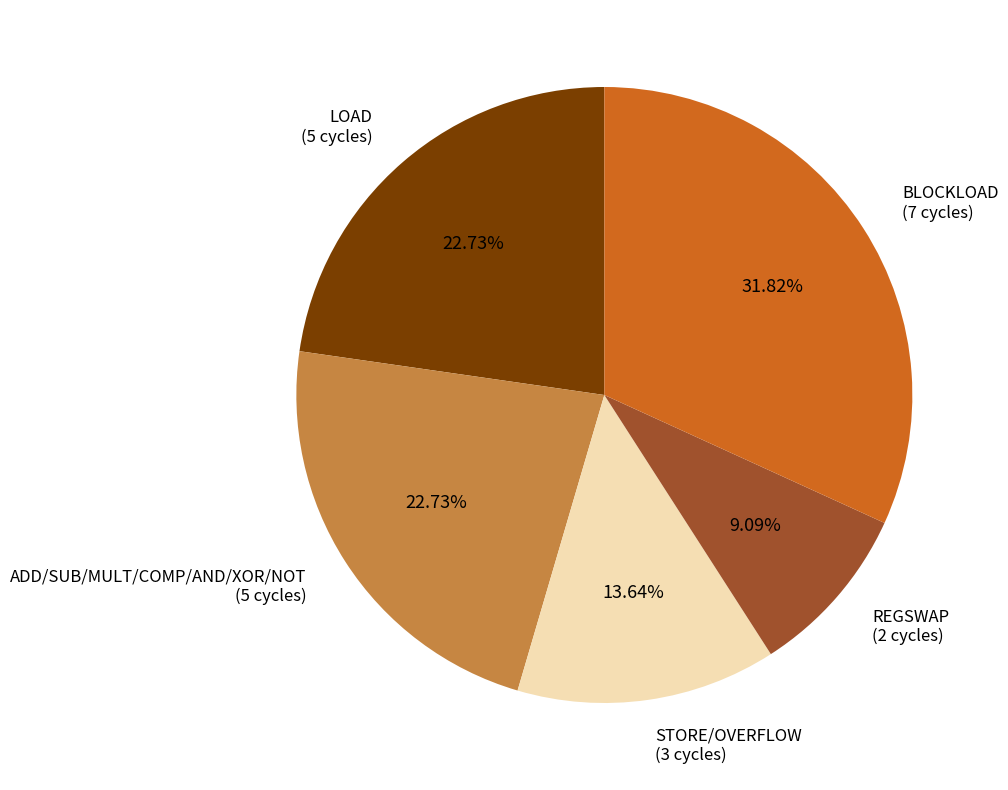

To the nearest percent, what is the average slice percentage?

20%